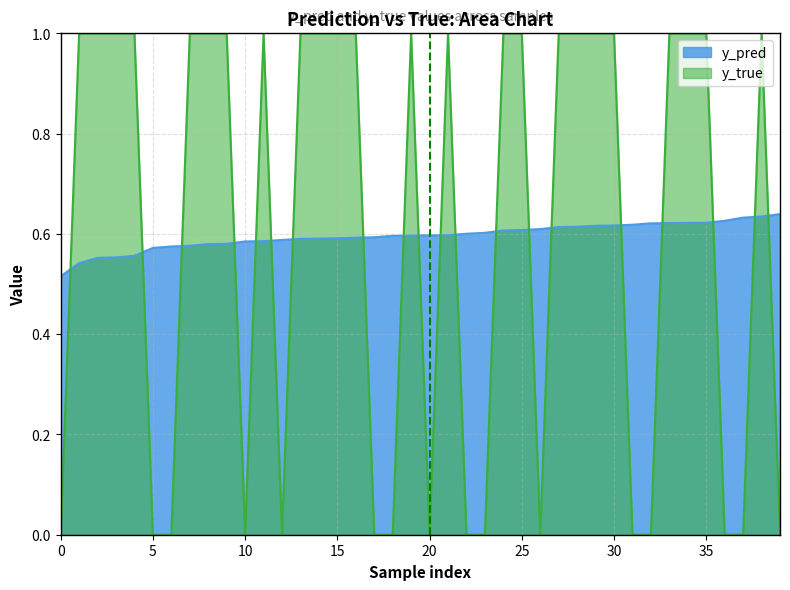

Is it true that y_true equals 0.3 at 235?

False